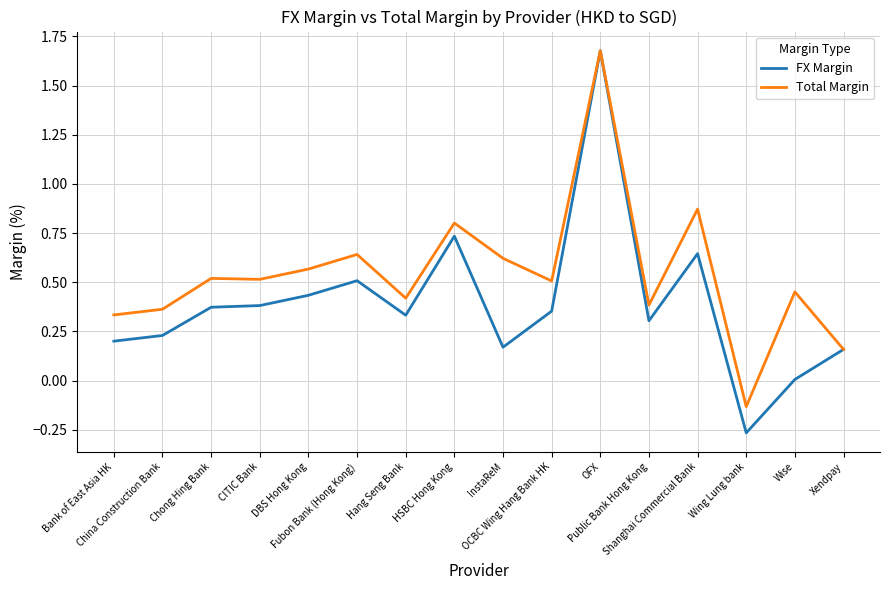

Is it true that Total Margin equals 0.3 at Shanghai Commercial Bank?

False